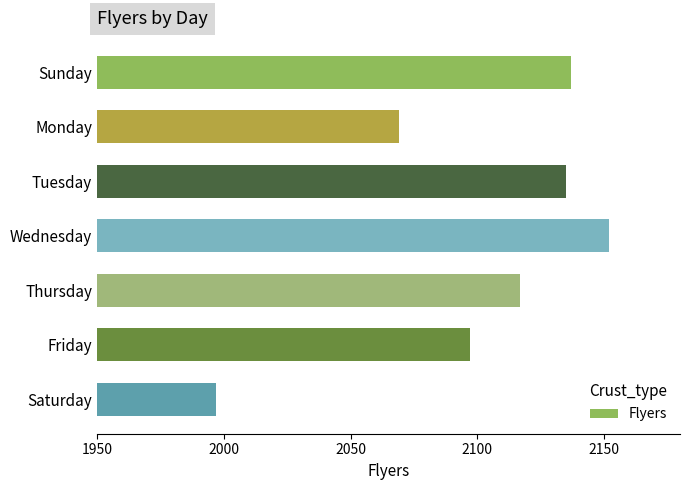

How many series are shown in this chart?

1